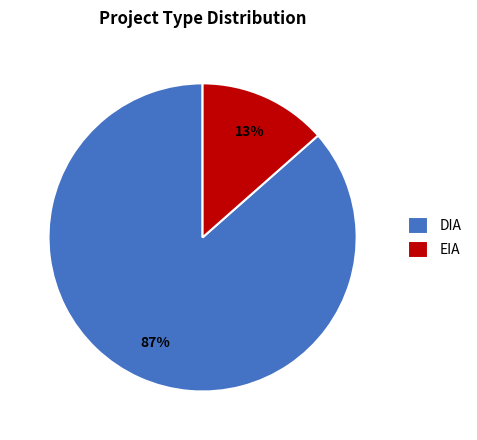

Does any single category account for the majority?

Yes